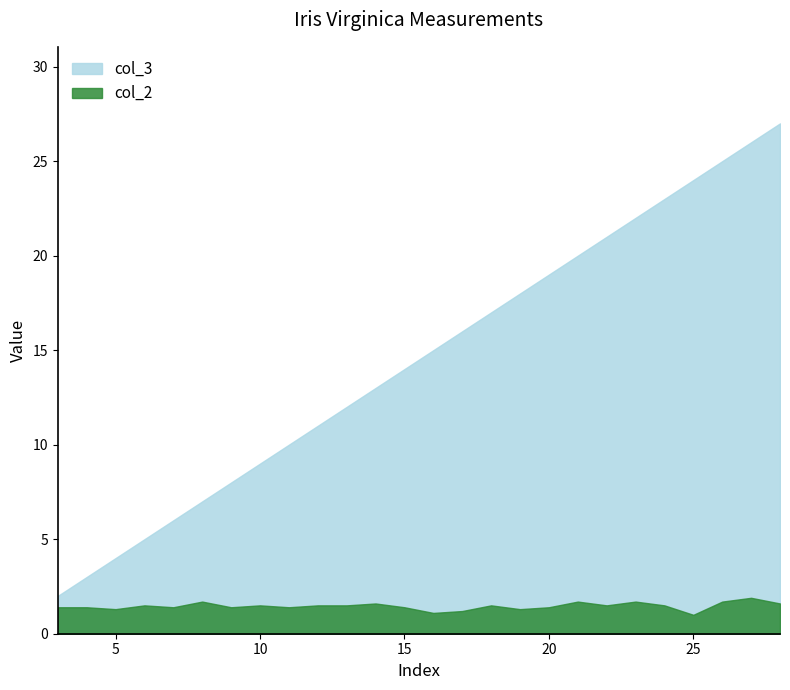

Is it true that col_3 equals 25.0 at 26?

True